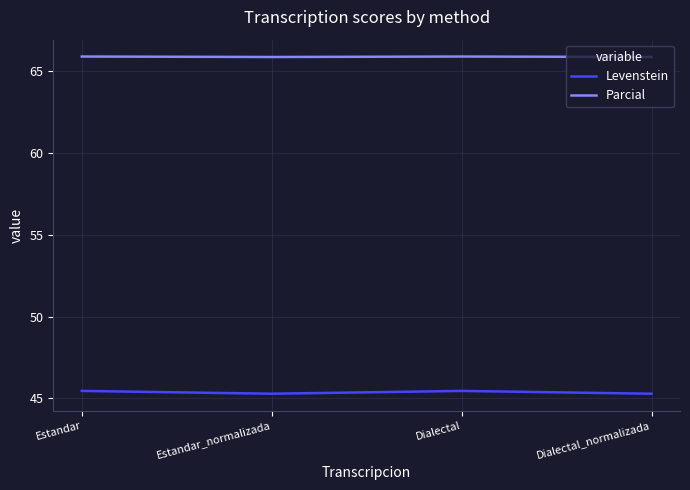

What position from the left is Dialectal_normalizada?

4